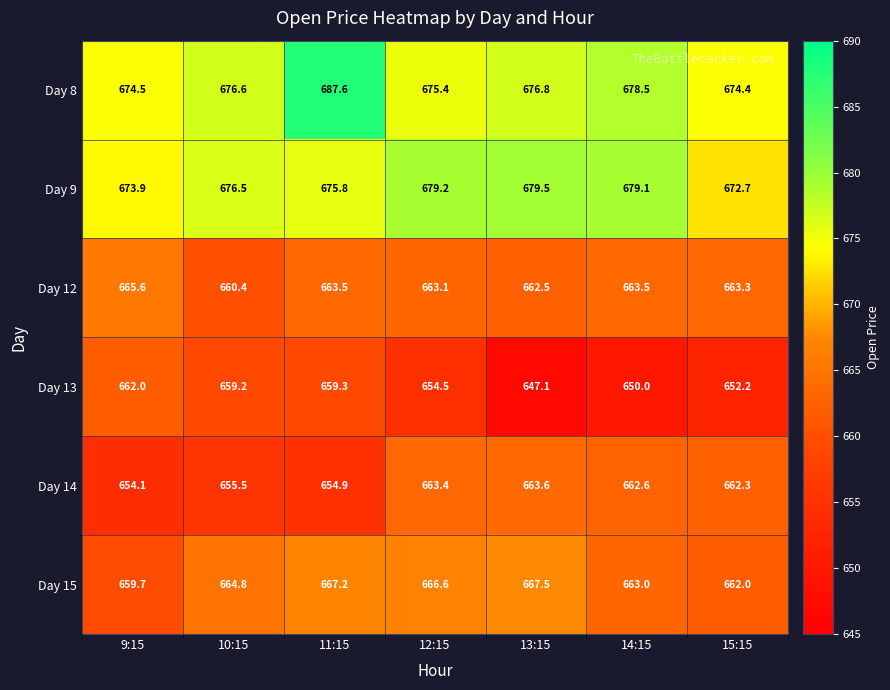

Between 12:15 and 13:15, which series saw the biggest shift?

Day 13